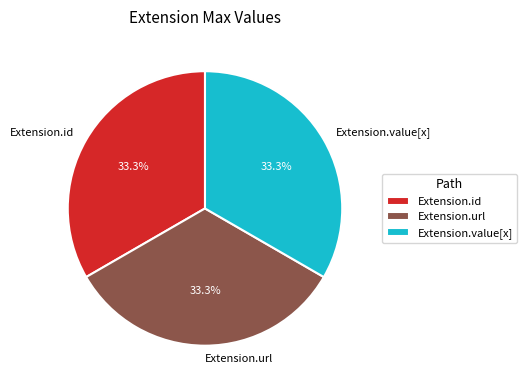

What is the ratio of the value at Extension.url to the value at Extension.id?

1.0